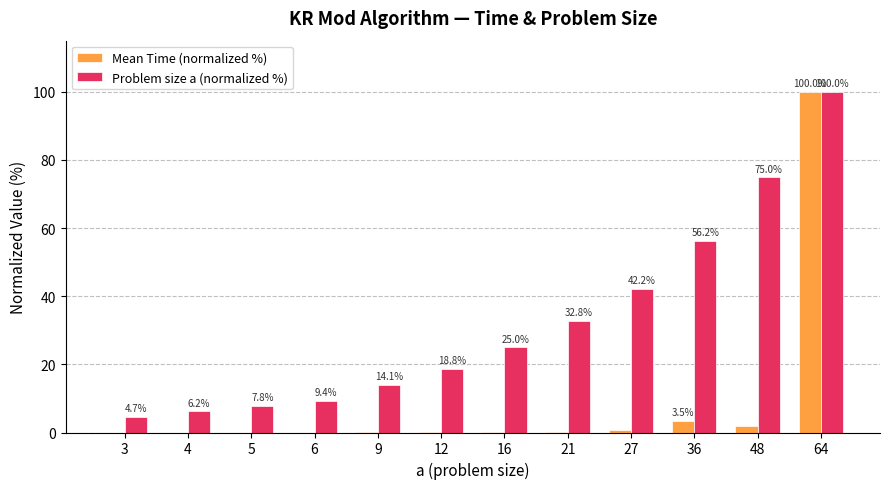

What is the difference between the Problem size a (normalized %) values at 12 and 4?

12.5